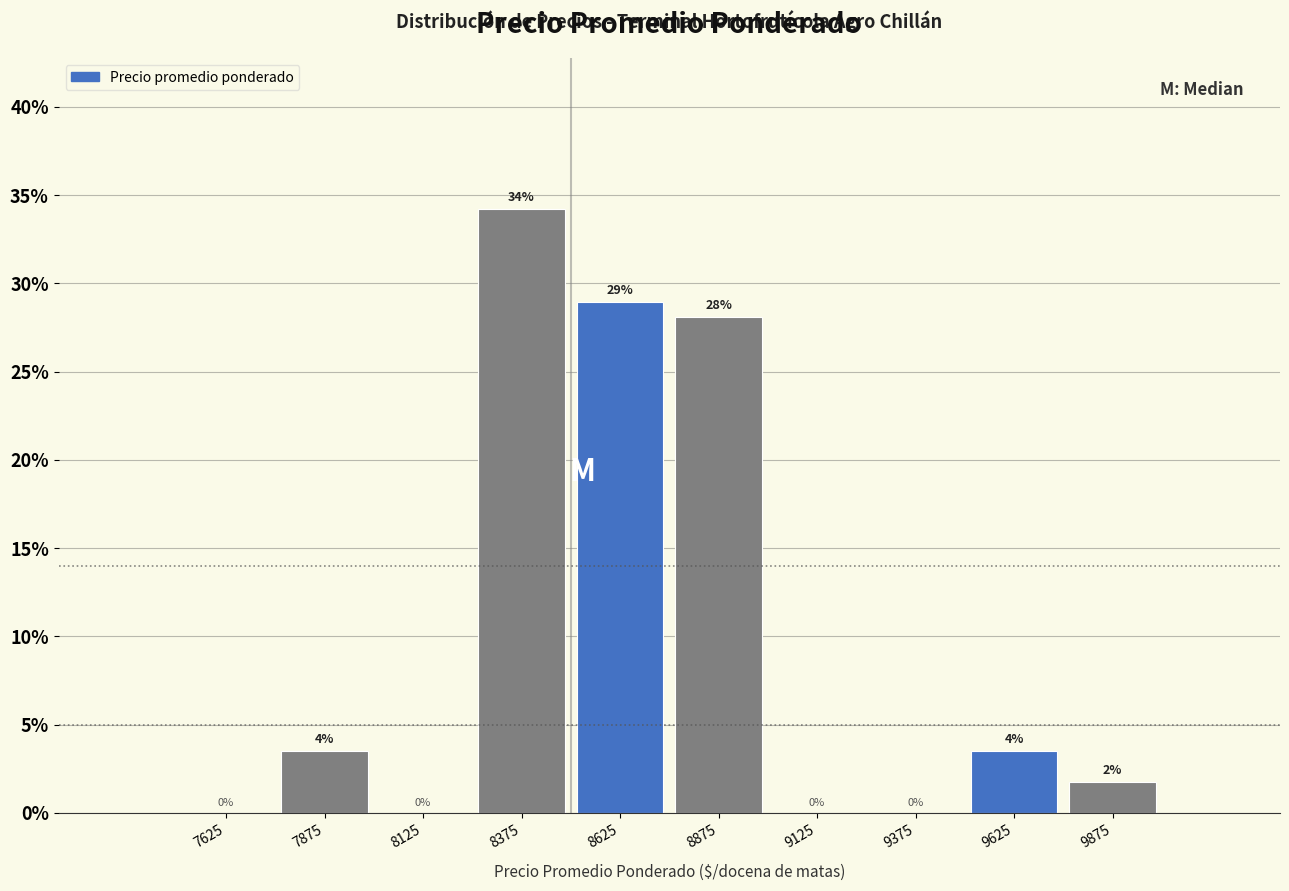

Over which range of the x-axis is the bar tallest?

8250 to 8500